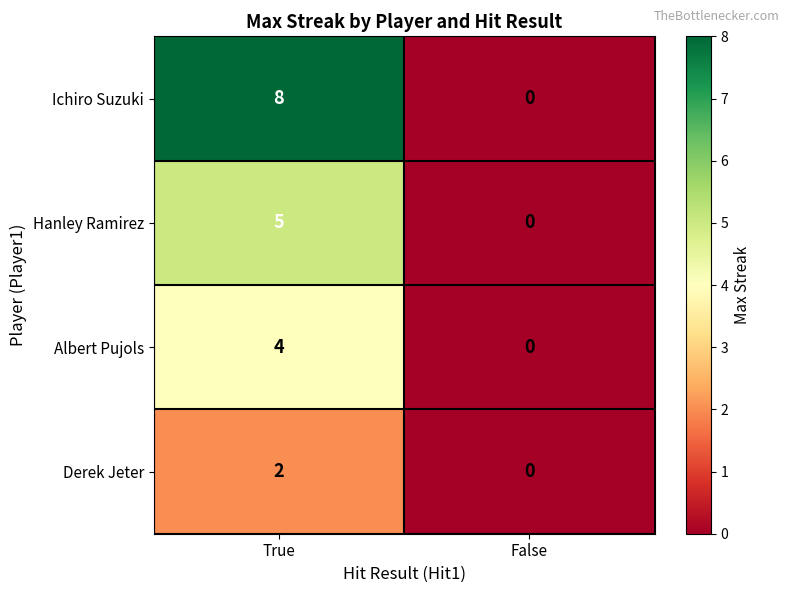

What is the sum of the Ichiro Suzuki values at False and True?

8